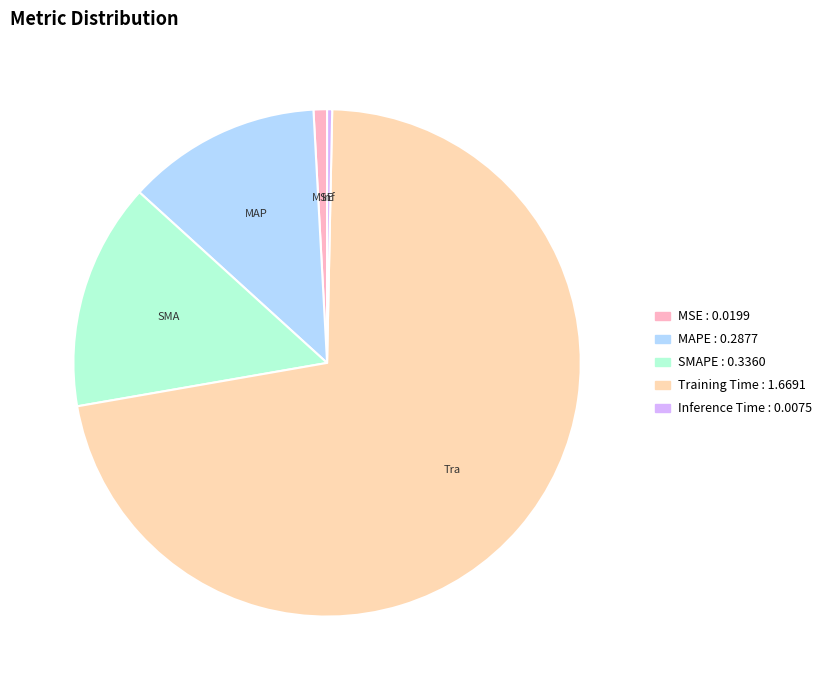

Combined, do MAPE and Inference Time account for over 50%?

No